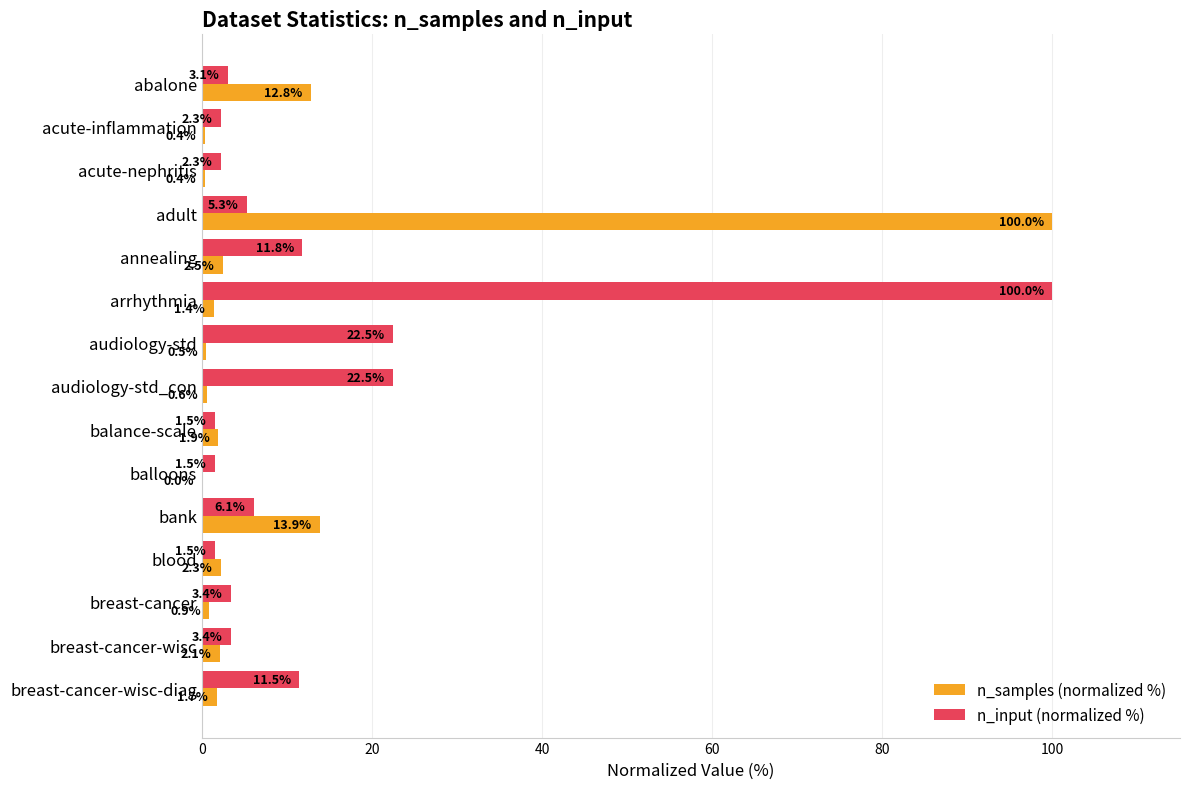

What are all the series names shown in the legend?

n_samples (normalized %), n_input (normalized %)